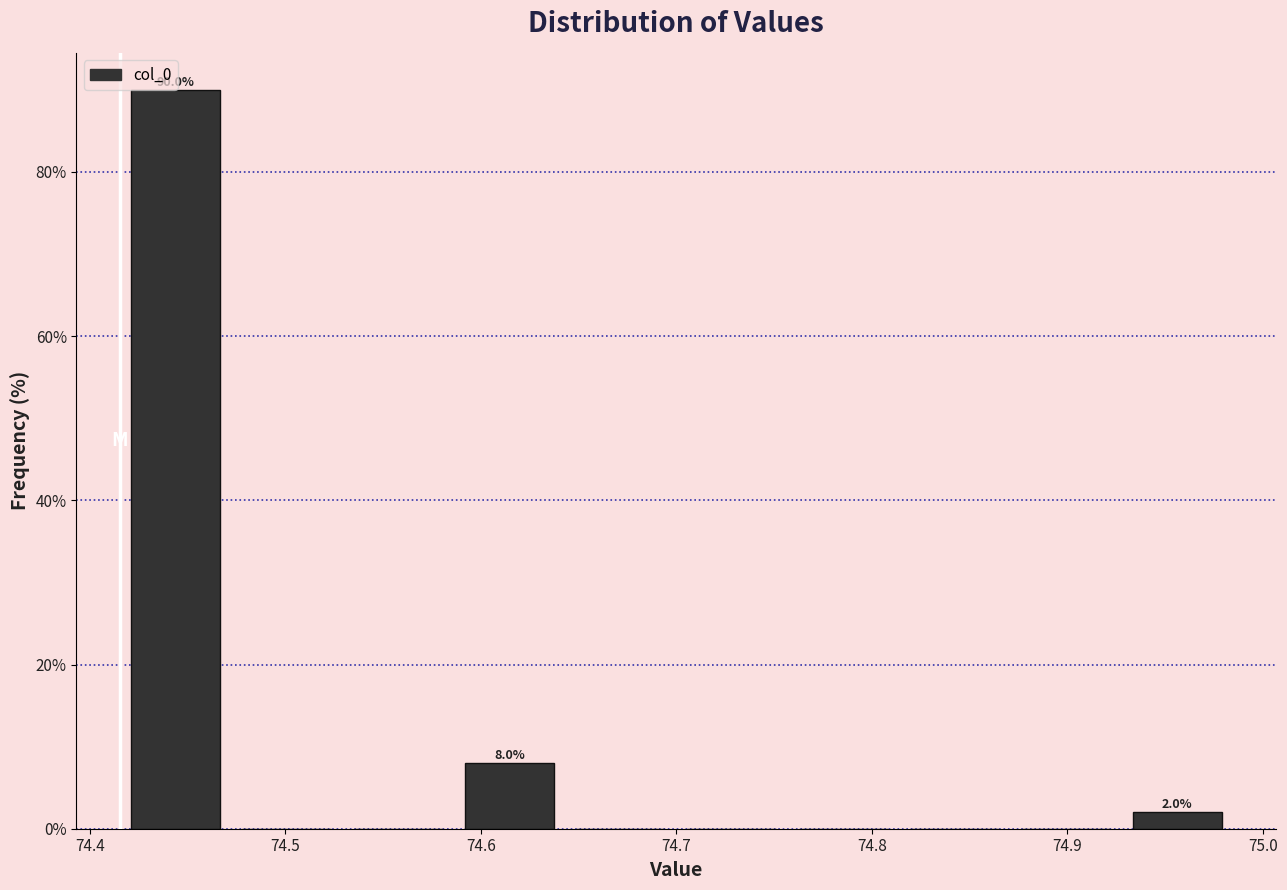

Over which range of the x-axis is the bar tallest?

74.42 to 74.47